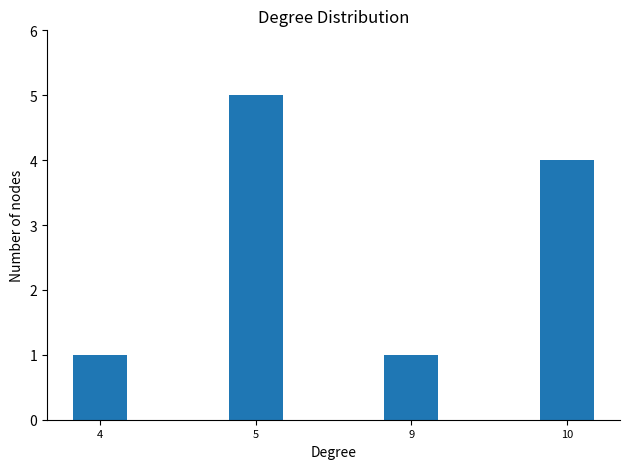

Approximately how many times larger is the value at 9 compared to 5?

0.2